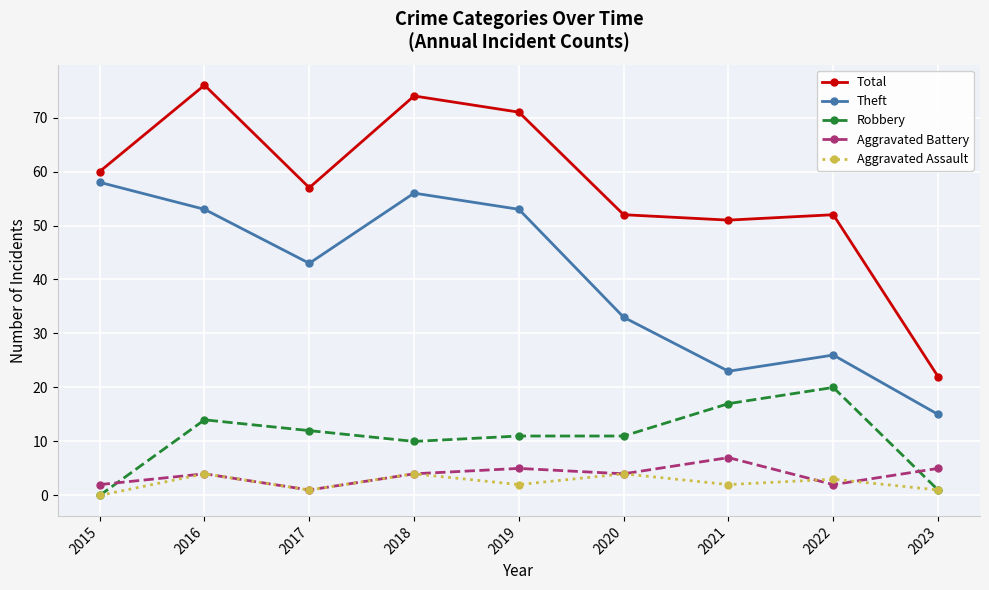

At which category does Total reach its first local peak?

2016